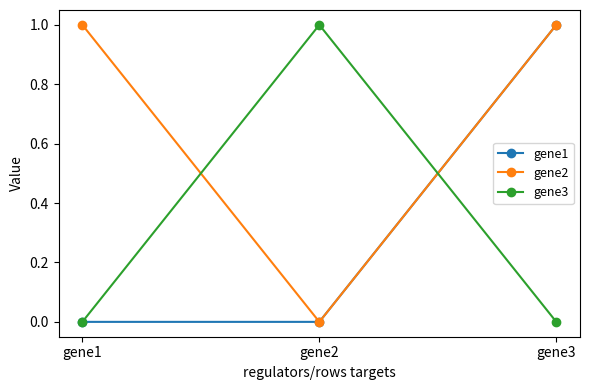

The gene3 series shows 0 at gene1. True or false?

True